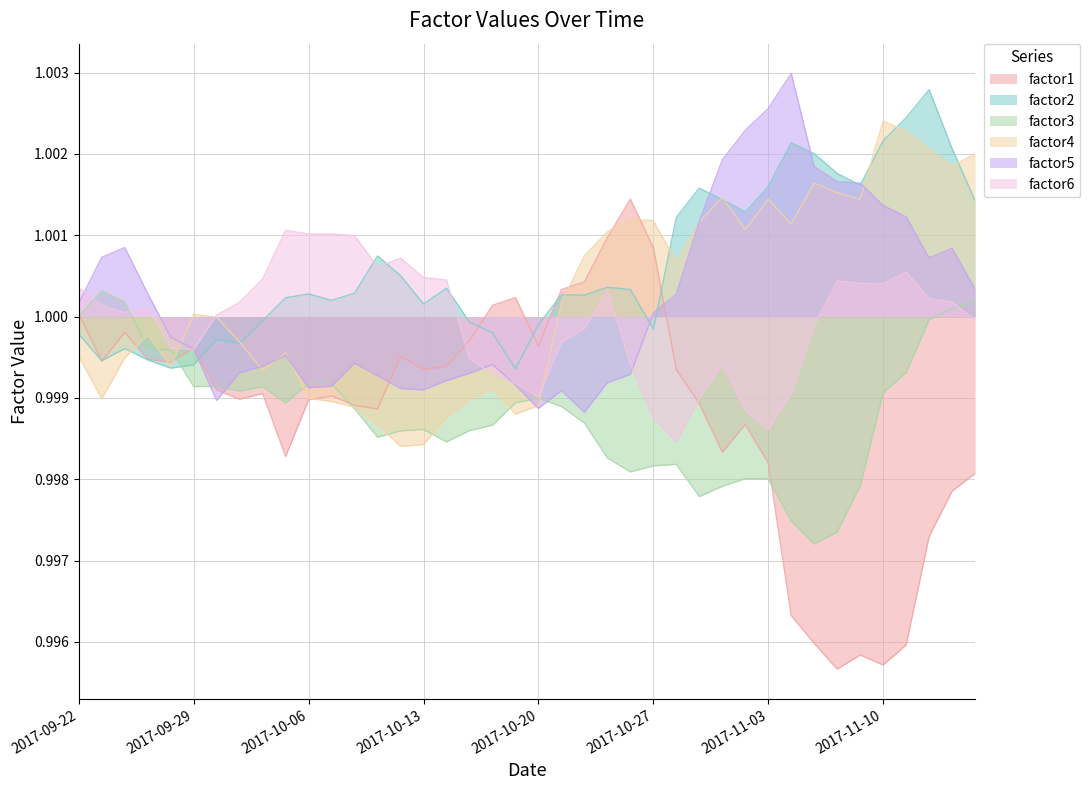

Which series has the largest range (max minus min)?

factor1